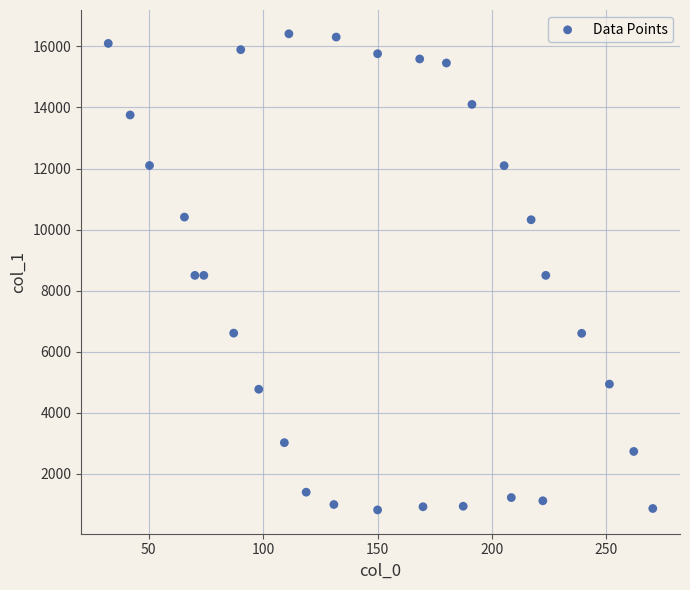

What is the range of X values (max minus min)?

237.9